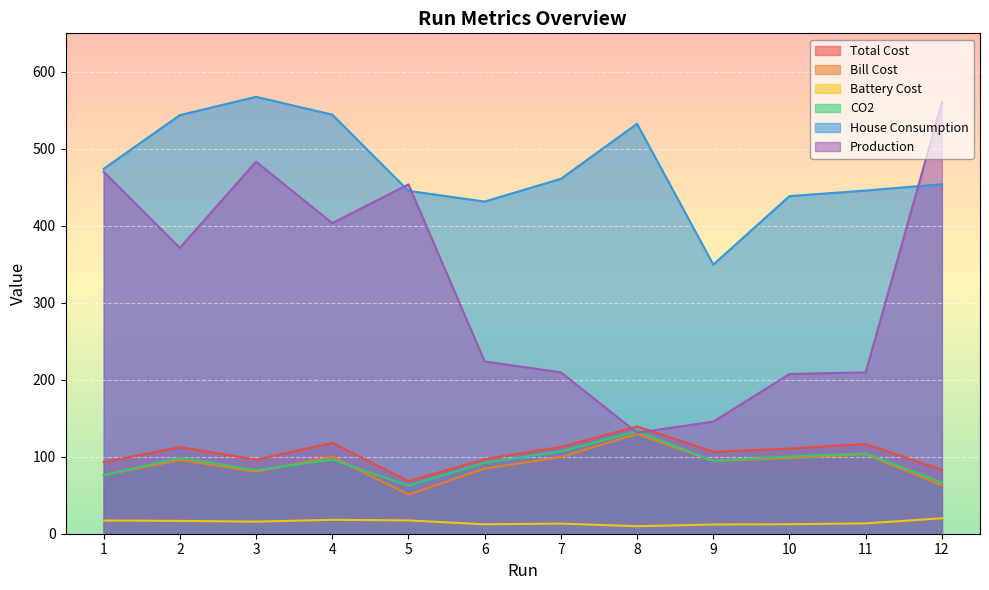

Which has a higher value, 7 or 3?

7